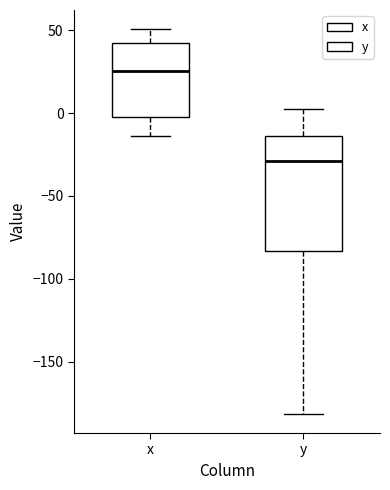

Which box has the highest median line?

x